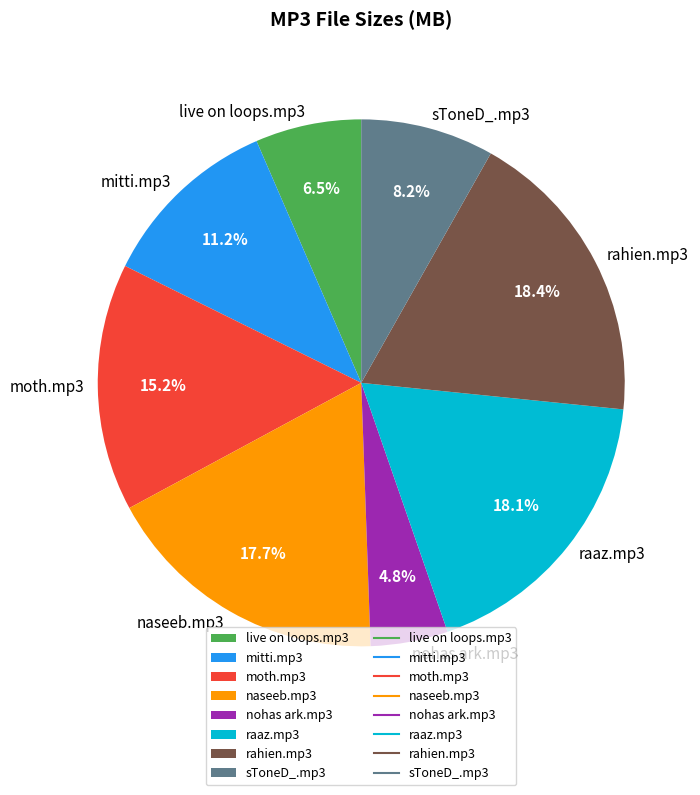

What is the ratio of the value at nohas ark.mp3 to the value at moth.mp3?

0.3